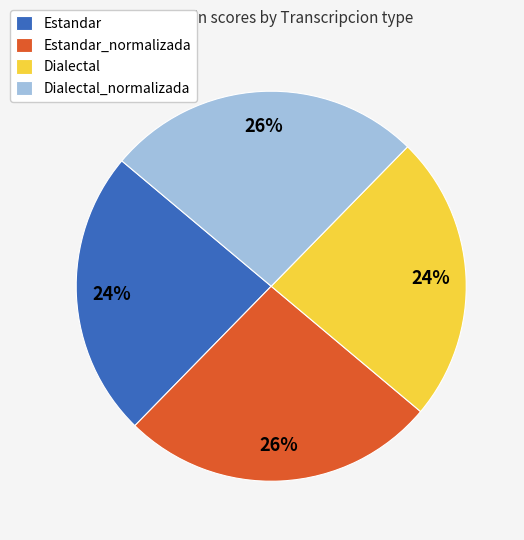

The Estandar slice represents 11% of the pie. True or false?

False